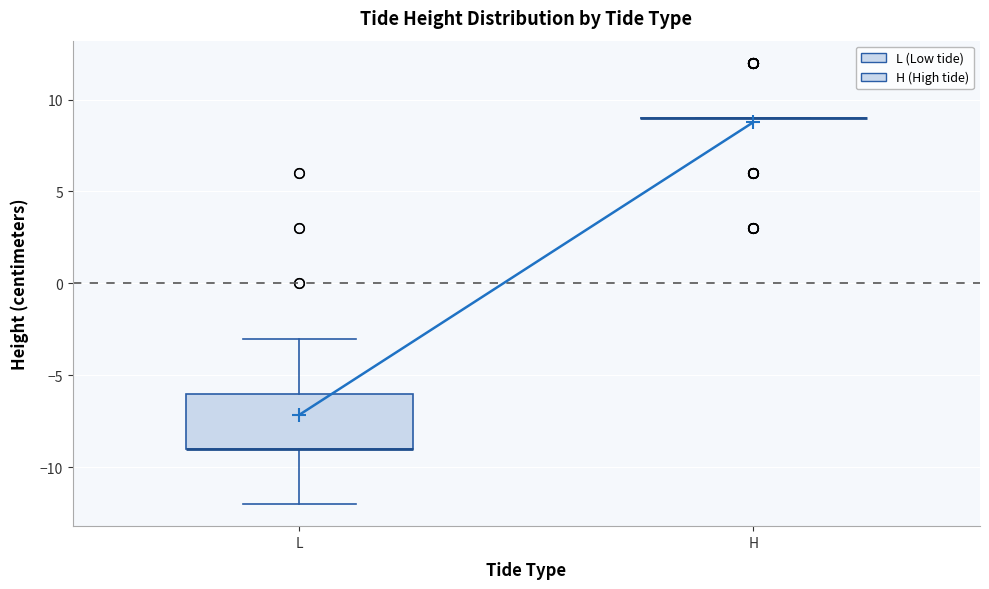

Where does the lower whisker of the box for L end on the y-axis? The values are not printed on the chart, so give them approximately, as read against the axis.

-12